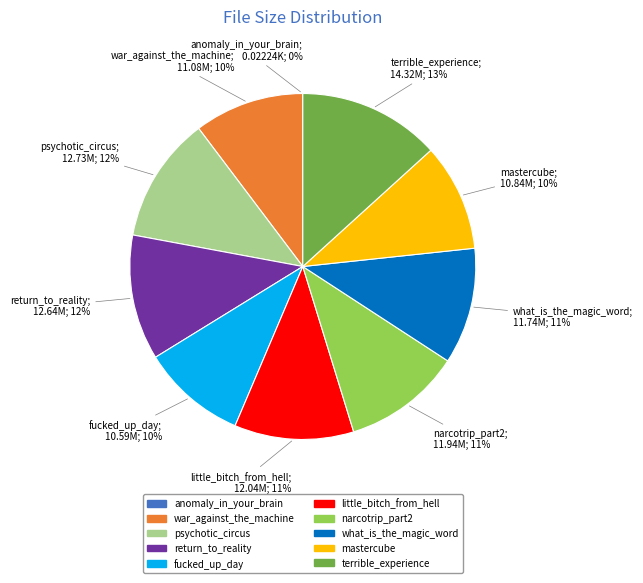

Which has a higher value, narcotrip_part2 or return_to_reality?

return_to_reality